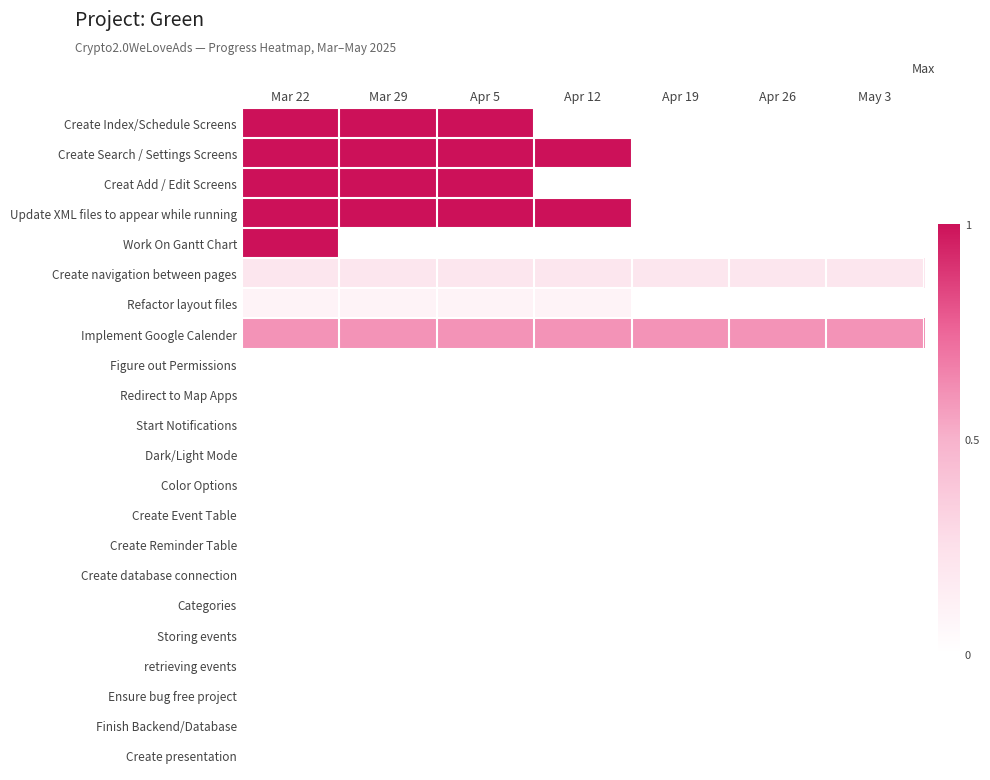

What is the total value across all series at Mar 22?

5.9